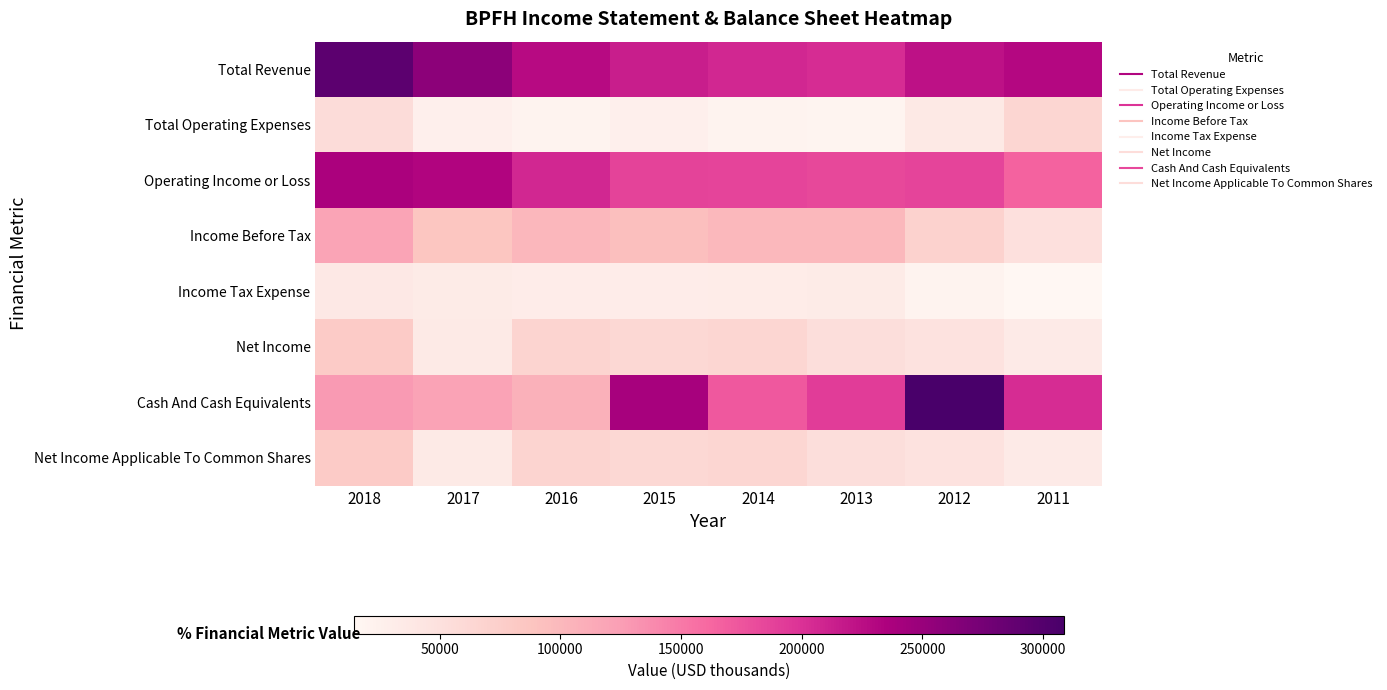

At how many categories does at least one series exceed 159042?

8